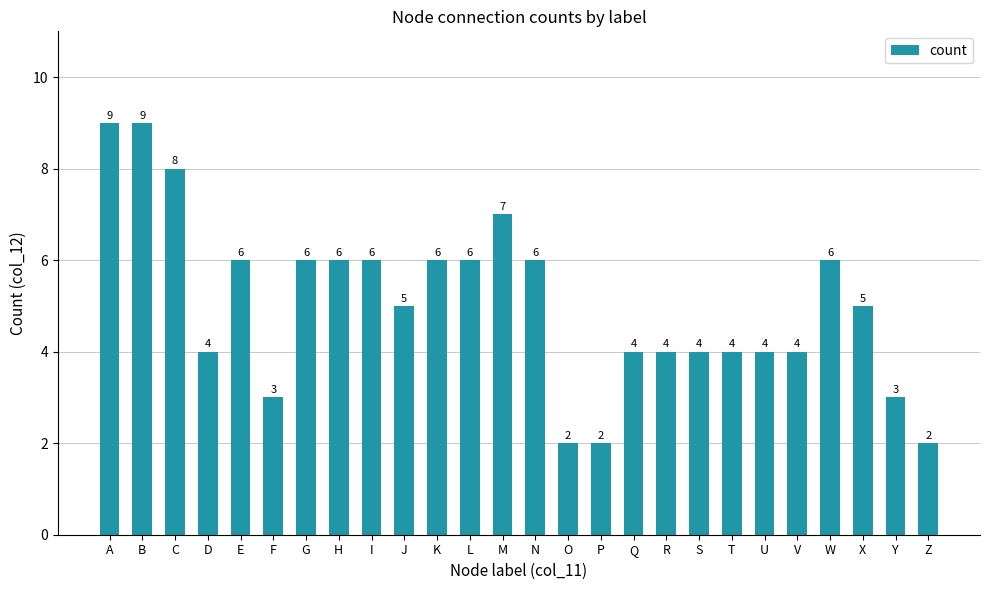

What is the change in value from B to X?

-4